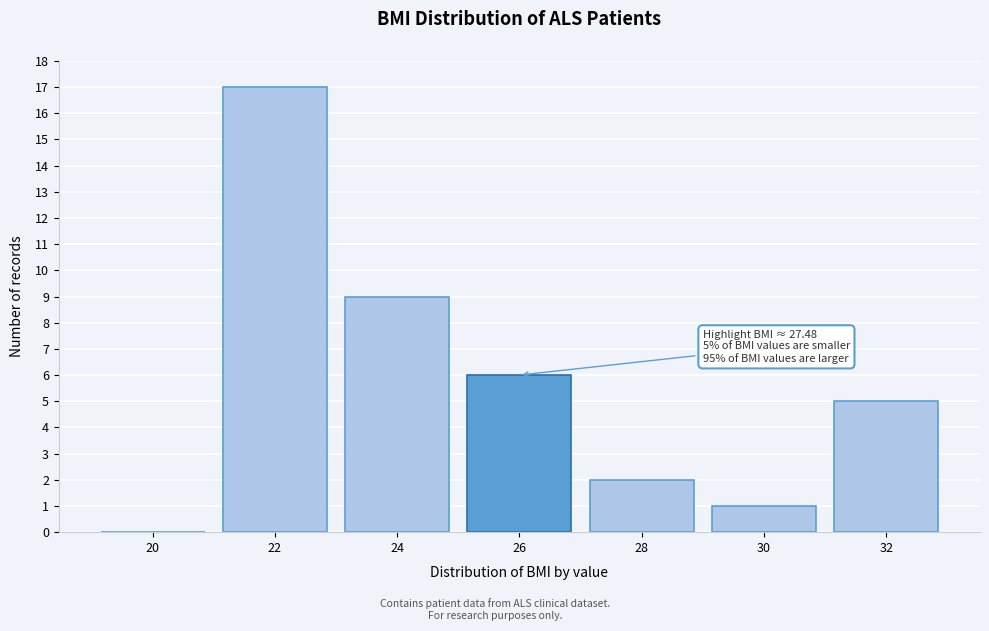

Reading left to right, extract all data points from this chart.

20=0	22=17	24=9	26=6	28=2	30=1	32=5